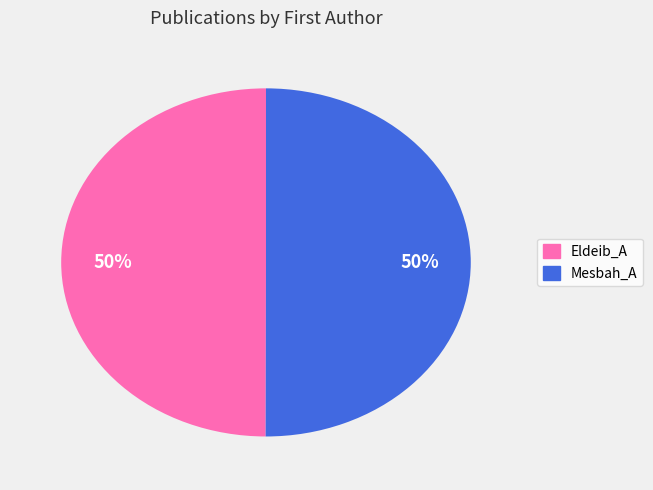

Approximately how many times larger is the value at Mesbah_A compared to Eldeib_A?

1.0